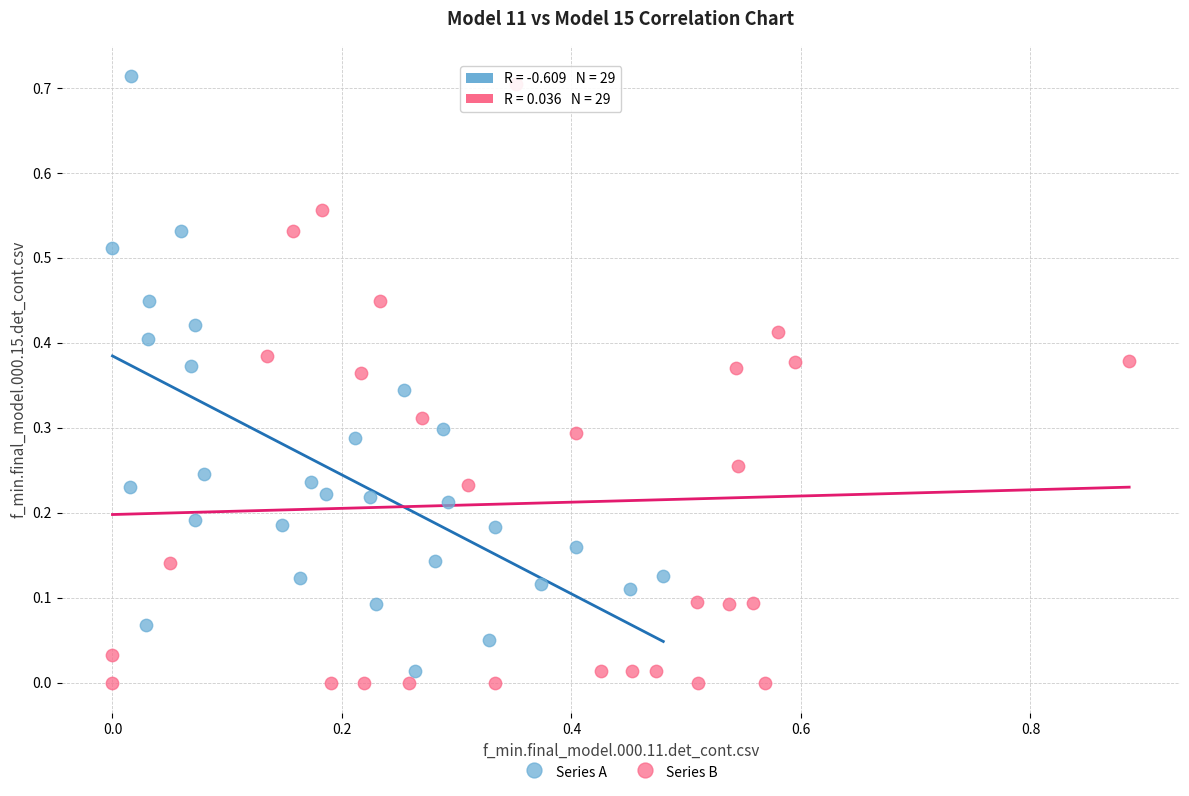

Which series contains the lowest Y value?

Series B